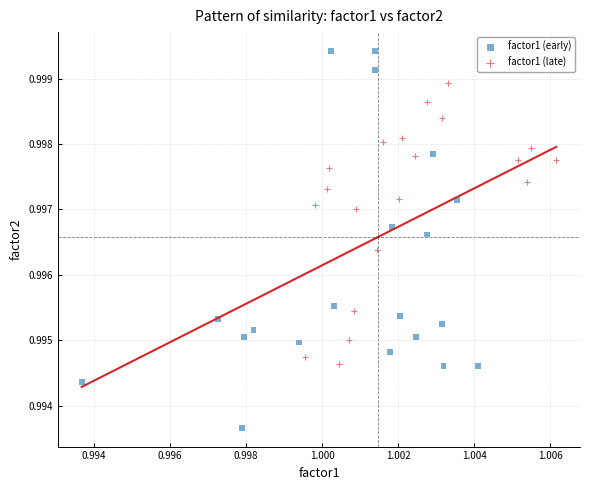

Which series reaches the minimum Y coordinate?

factor1 (early)